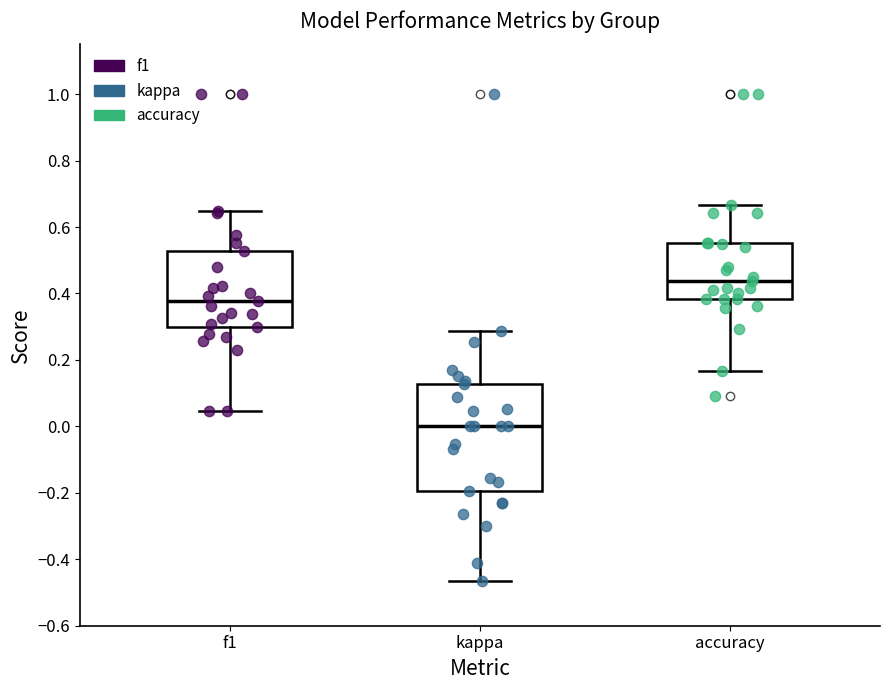

Reading left to right, read every box against the y-axis: the position of its median line, the range the box covers, and the ends of its whiskers. The values are not printed on the chart, so give them approximately, as read against the axis.

f1: median 0.38, box 0.30 to 0.52, whiskers 0.04 to 0.64
kappa: median 0.00, box -0.20 to 0.12, whiskers -0.46 to 0.28
accuracy: median 0.44, box 0.38 to 0.56, whiskers 0.16 to 0.66